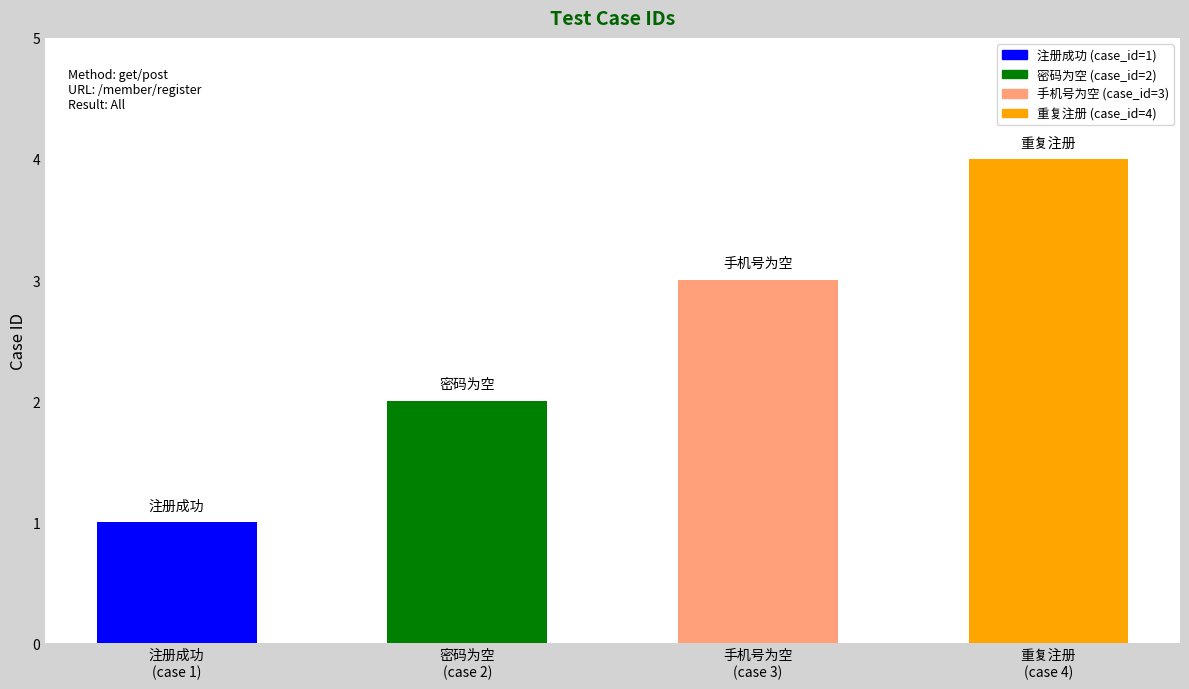

What is the label of the 3rd bar from the left?

手机号为空
(case 3)